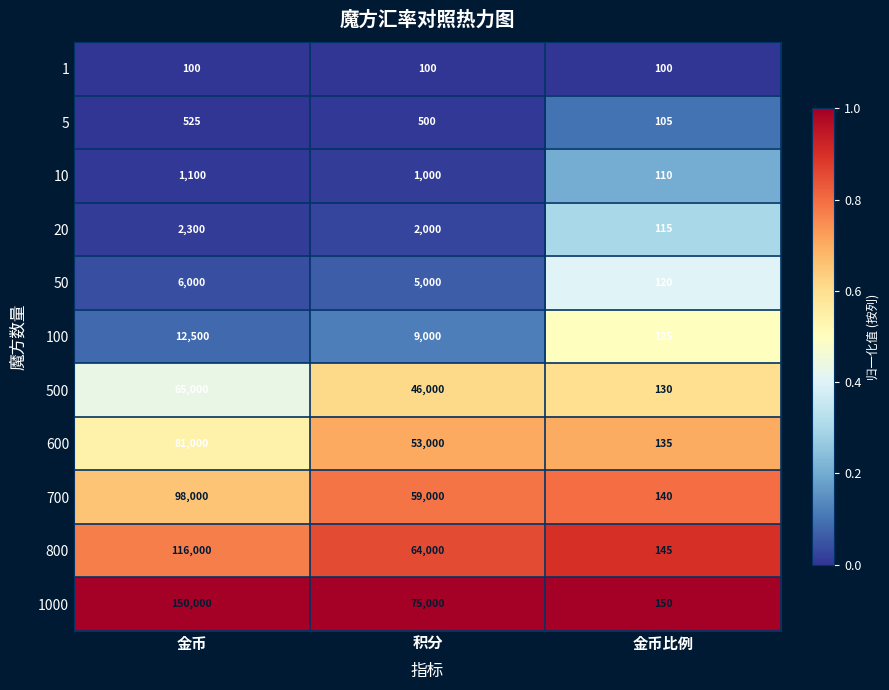

Where is 10 nearest to the value 605?

积分